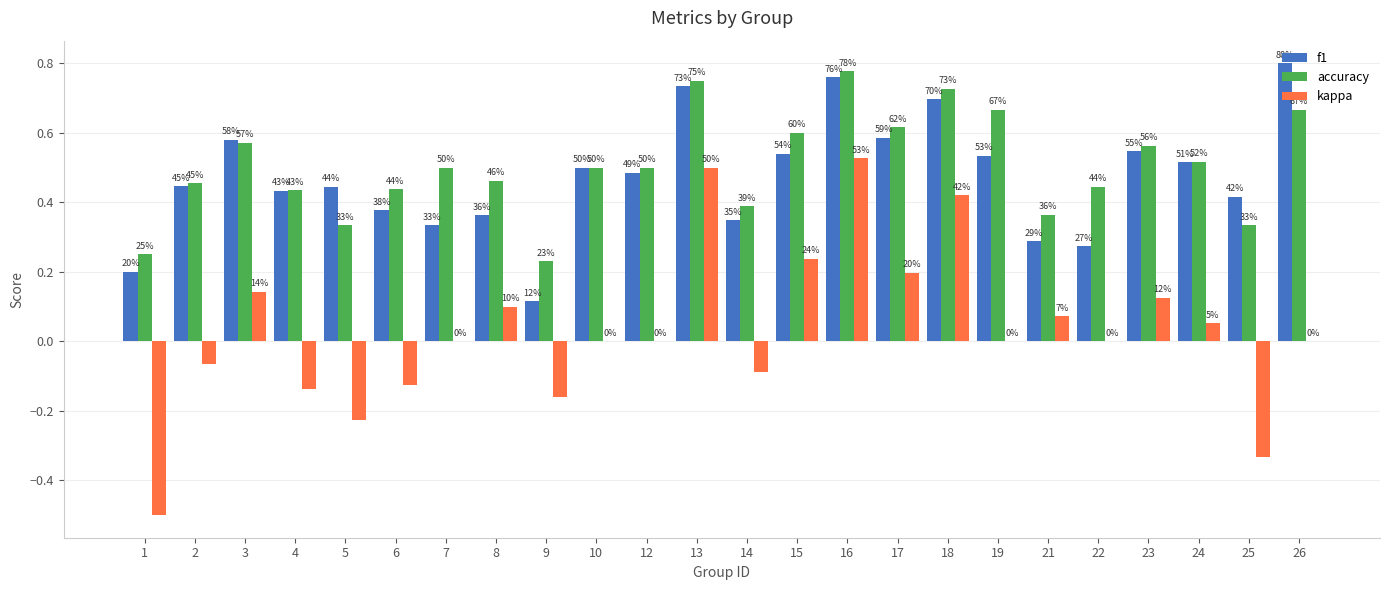

How many groups of bars are there?

24